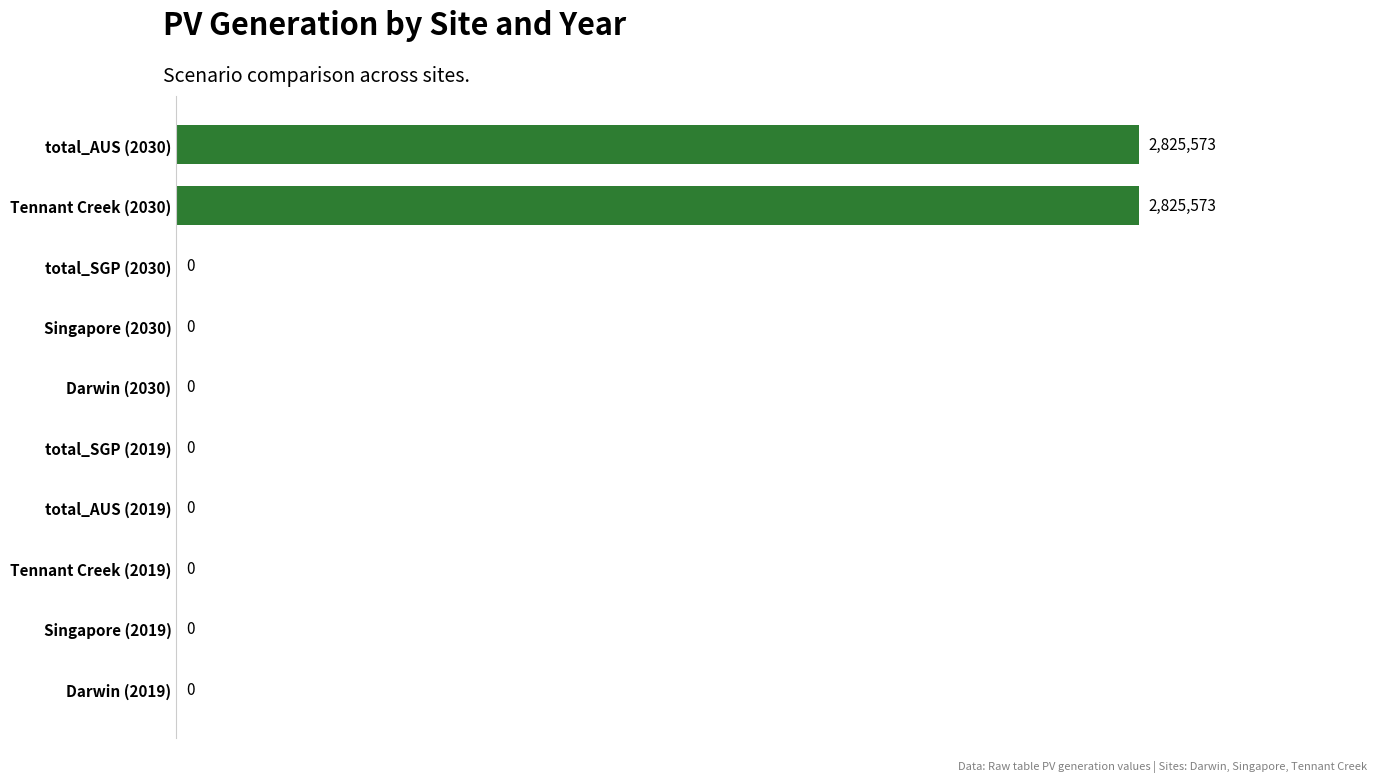

How many distinct data groups are displayed?

1